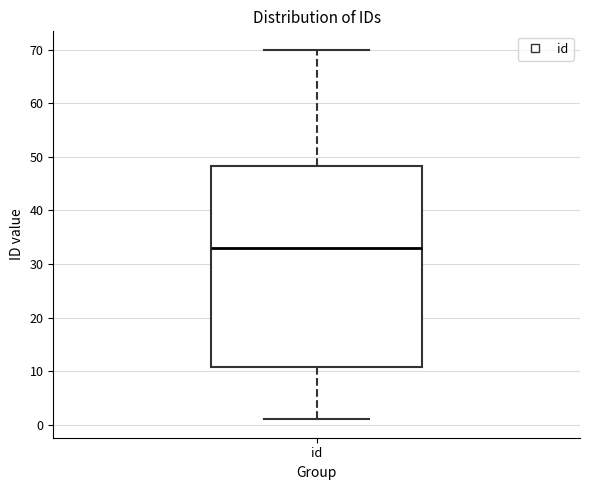

Where does the upper whisker of the box for id end on the y-axis? The values are not printed on the chart, so give them approximately, as read against the axis.

70